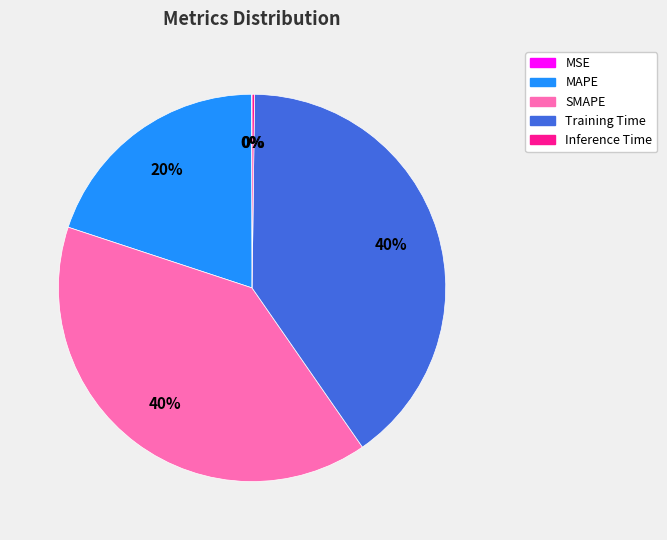

Is there any slice that represents more than half of the pie?

No